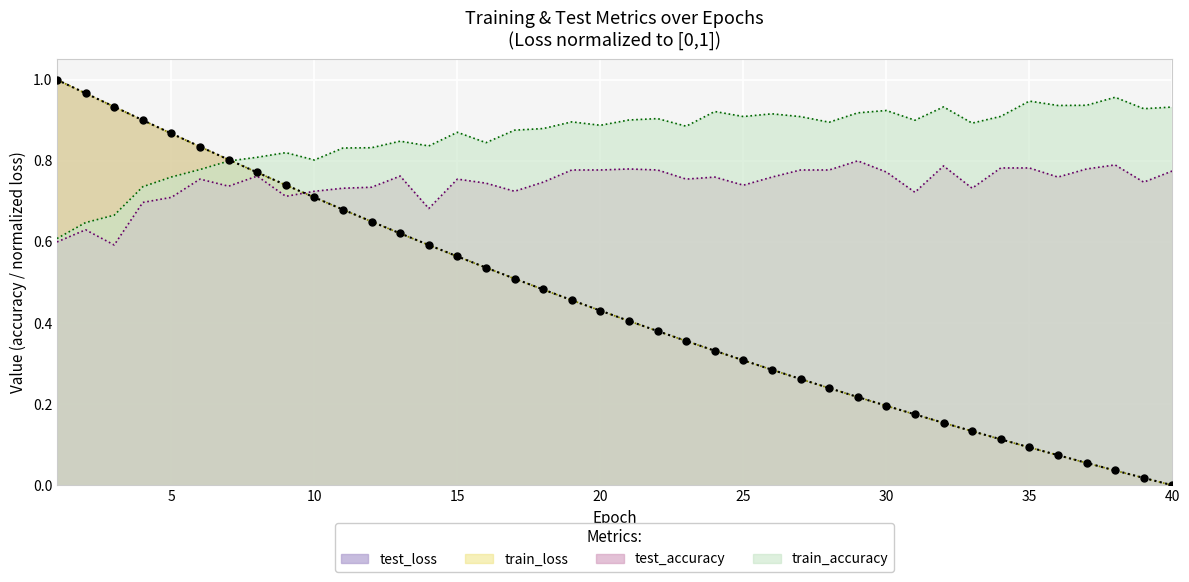

The train_loss series shows 0.0 at 40. True or false?

True